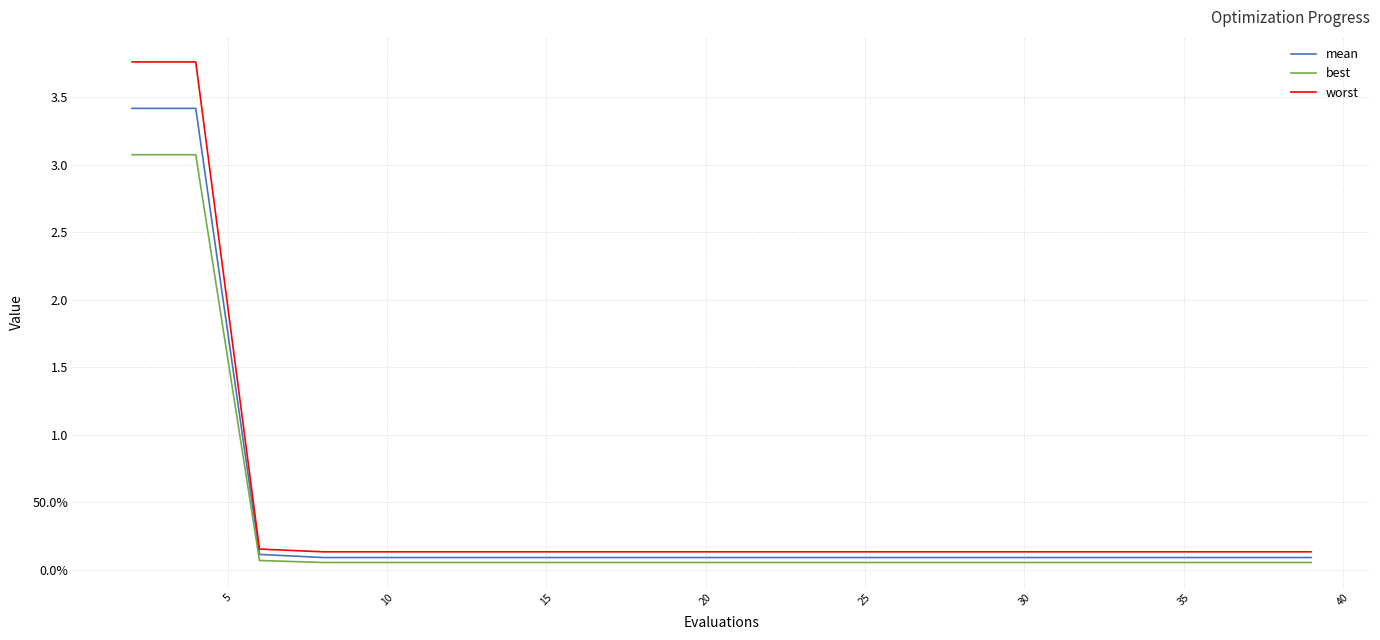

Is this an area chart (filled region under the line)?

No